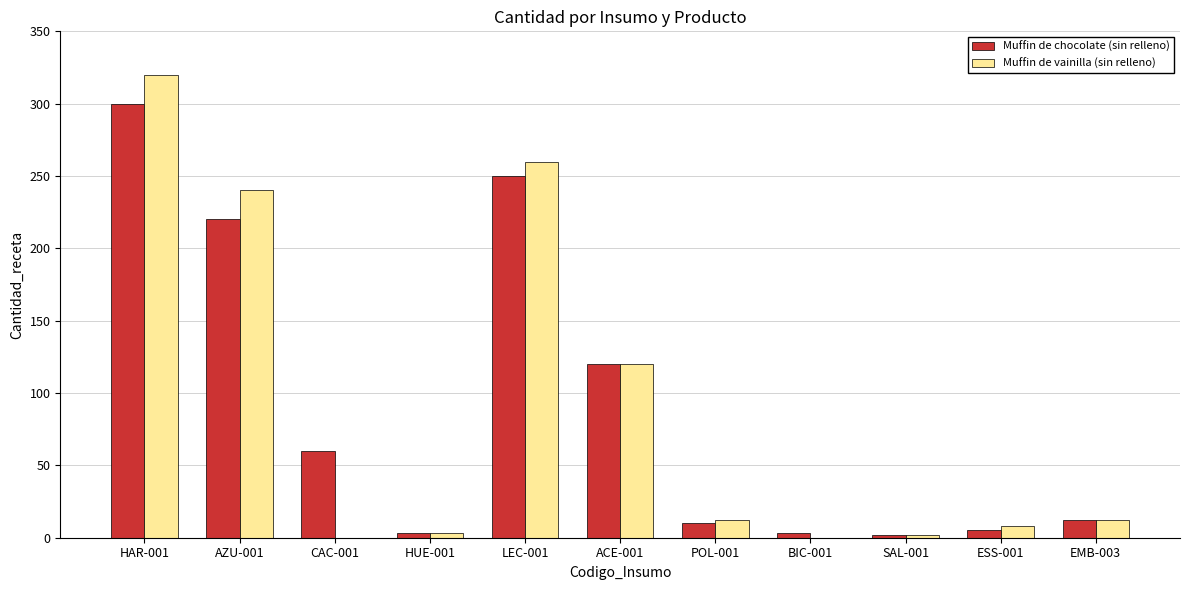

The value of Muffin de vainilla (sin relleno) at CAC-001 is -223. True or false?

False